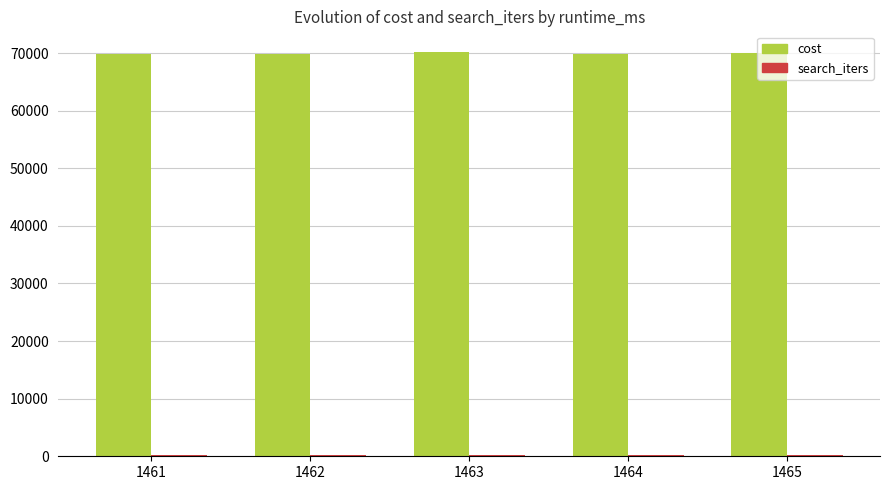

What is the greatest value displayed?

70270.5